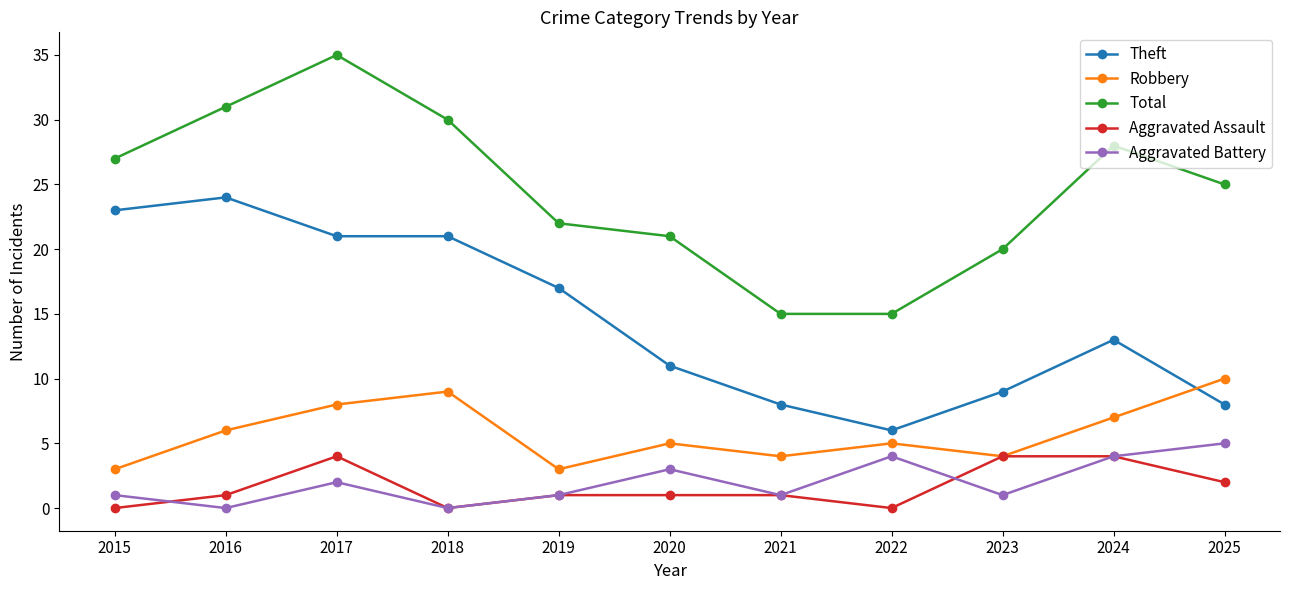

What is the maximum value shown in the chart?

35